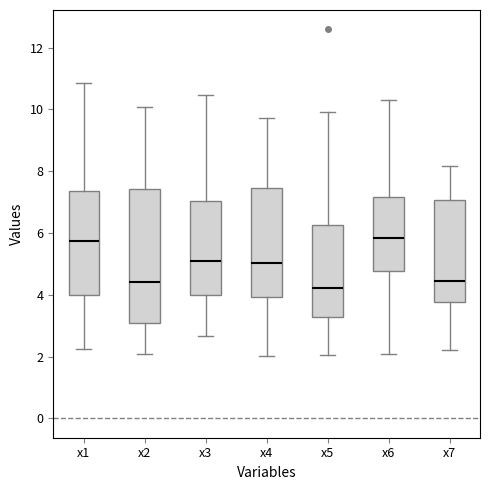

Comparing the boxes themselves (not the whiskers), which one is the tallest?

x2